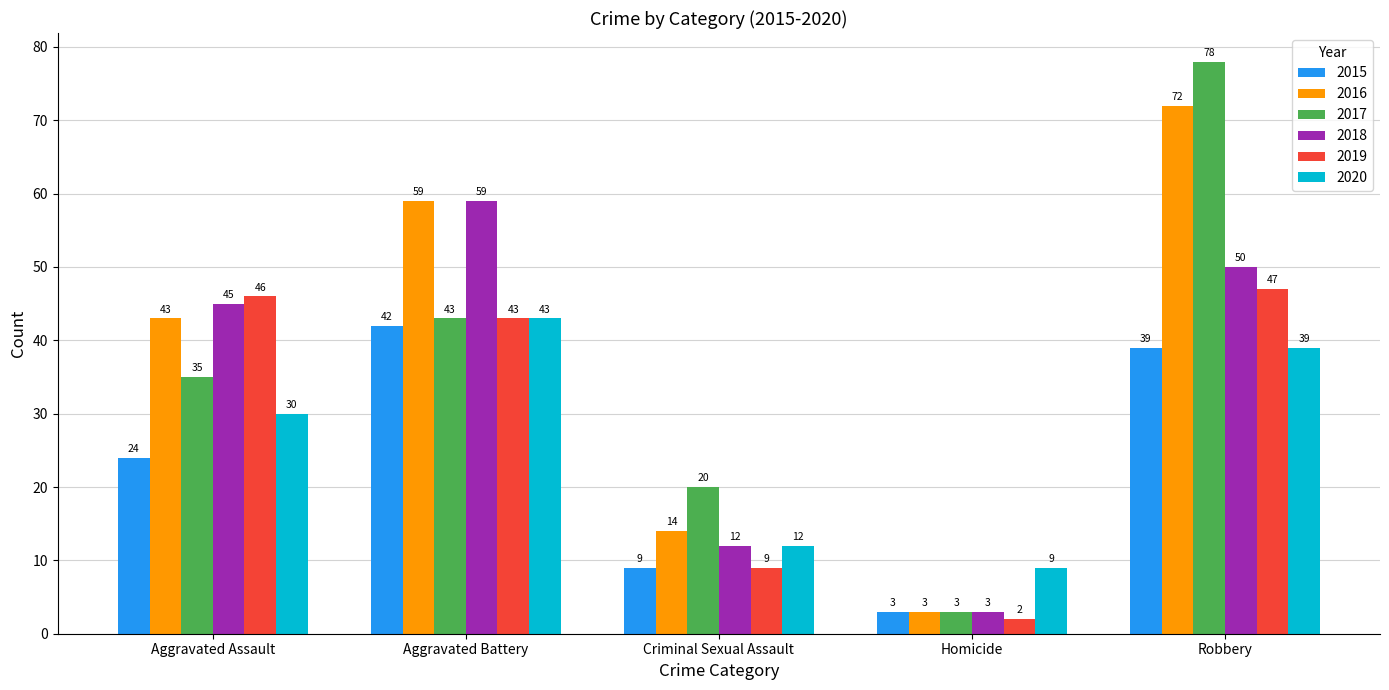

Is it true that 2015 equals 42 at Aggravated Battery?

True